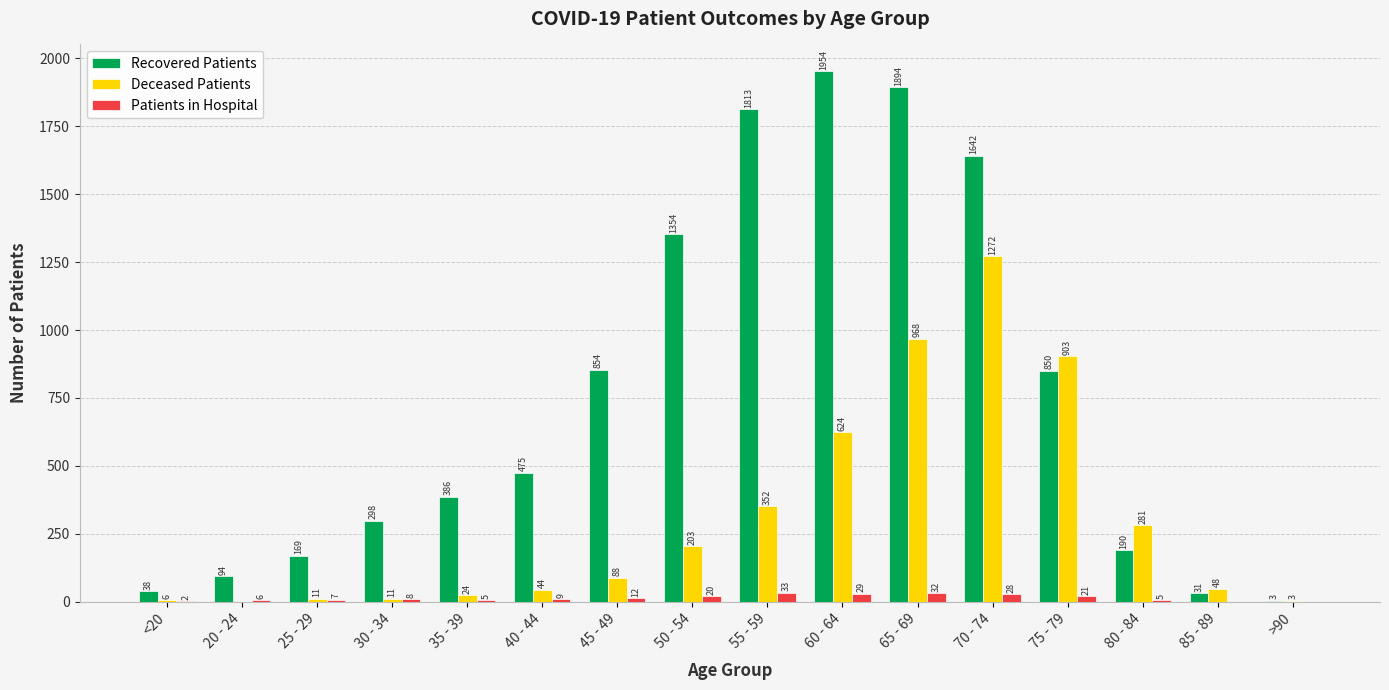

What are all the series names shown in the legend?

Recovered Patients, Deceased Patients, Patients in Hospital